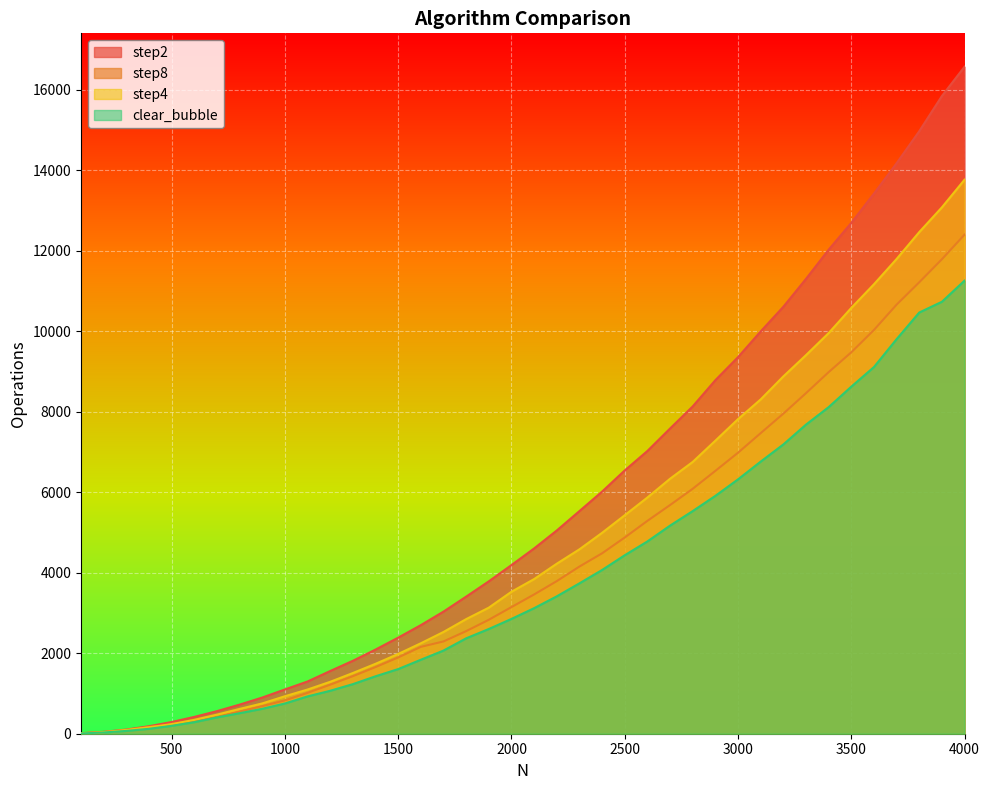

What is the value of the step8 point at the 11th from the left?

1016